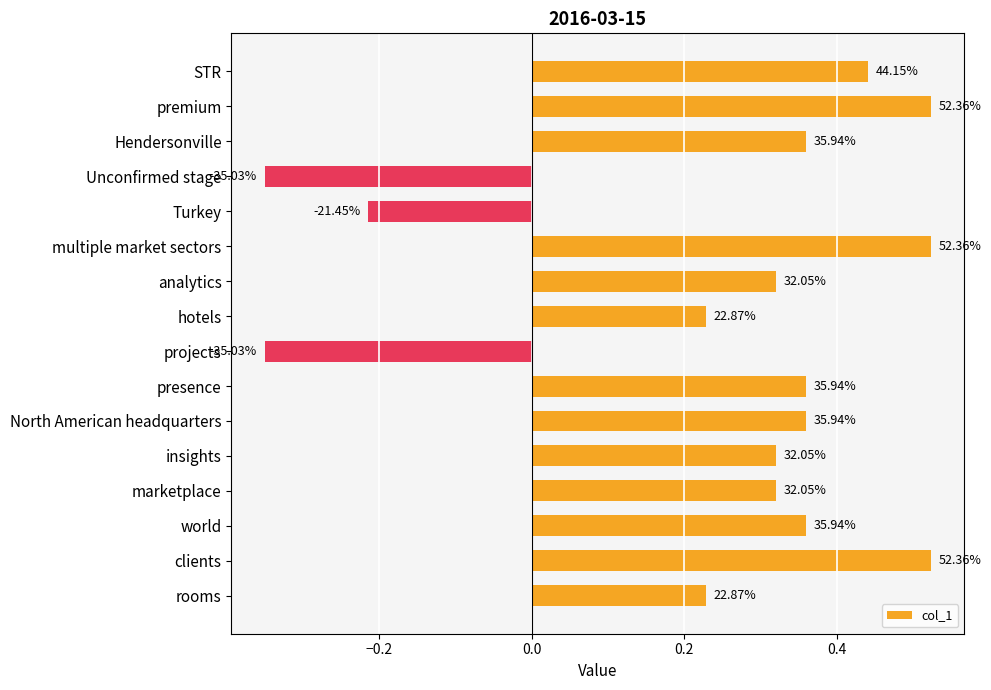

How many negative values are there?

3